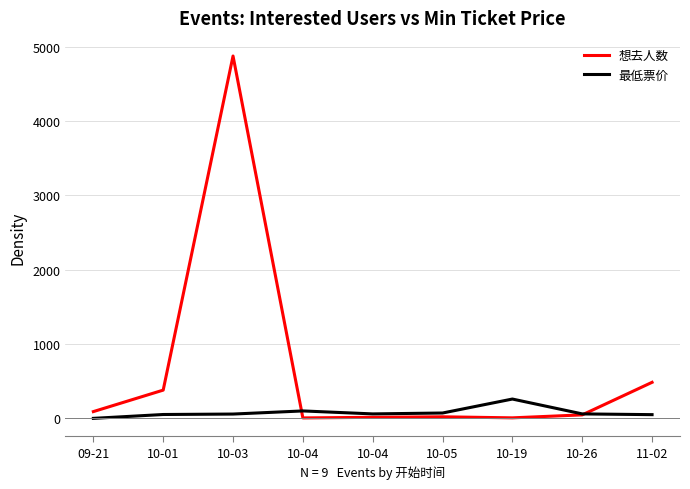

At which label is 想去人数 closest to 2441?

11-02